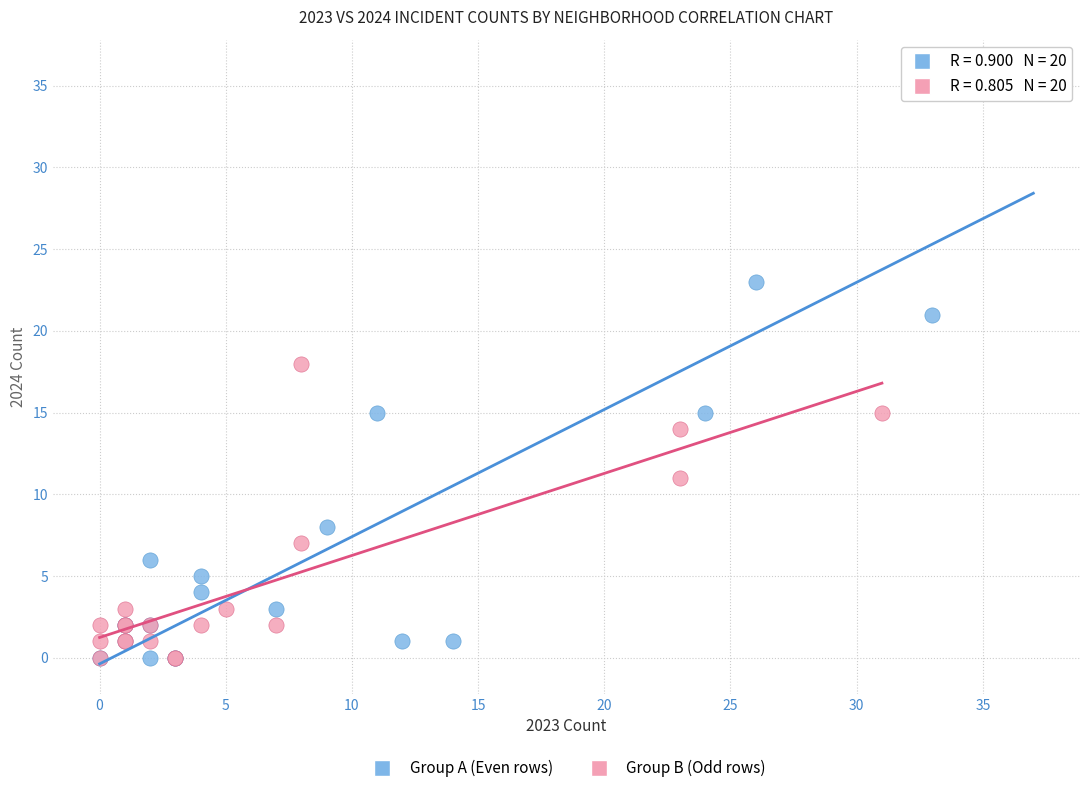

What are all the series names shown in the legend?

Group A (Even rows), Group B (Odd rows)